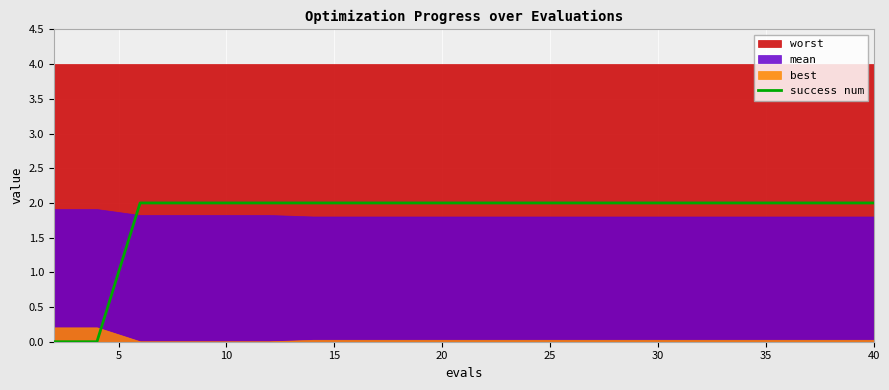

How many values are above zero?

18